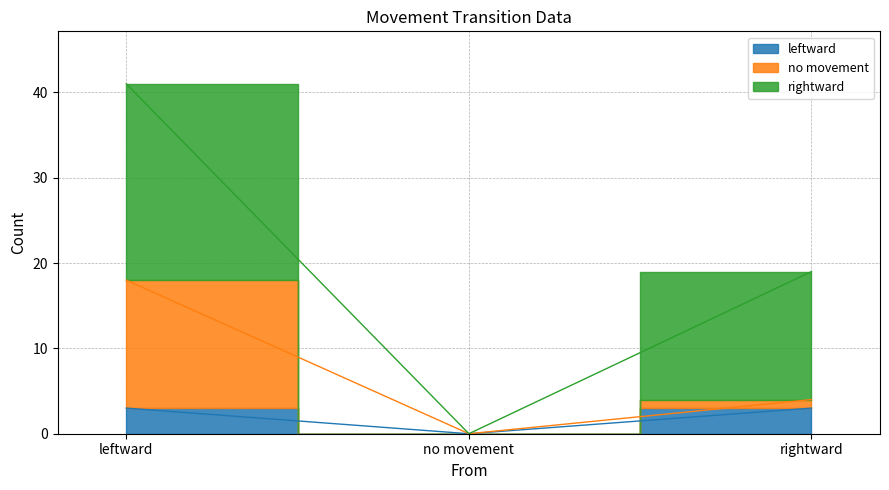

Is it true that no movement equals 5 at leftward?

False